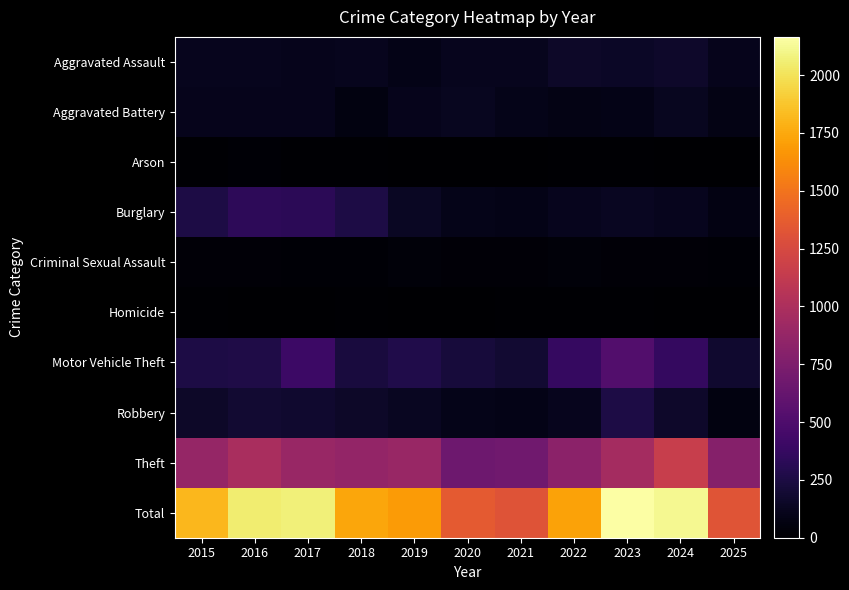

Rank the series by their maximum value, from lowest to highest.

Homicide, Arson, Criminal Sexual Assault, Aggravated Battery, Aggravated Assault, Robbery, Burglary, Motor Vehicle Theft, Theft, Total